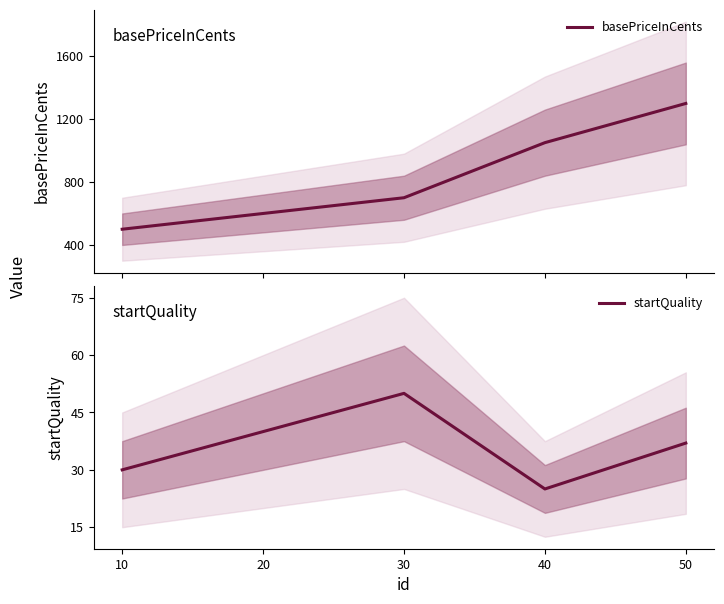

At which category is the sum across all series the highest?

50